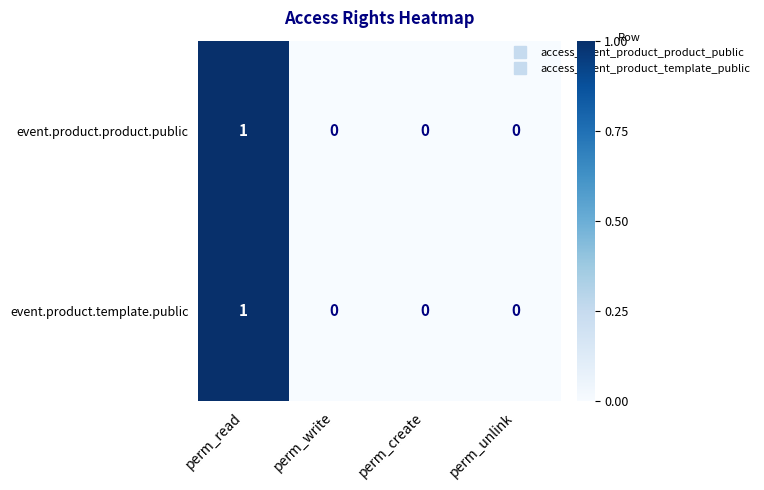

At which label does event.product.product.public reach its peak?

perm_read